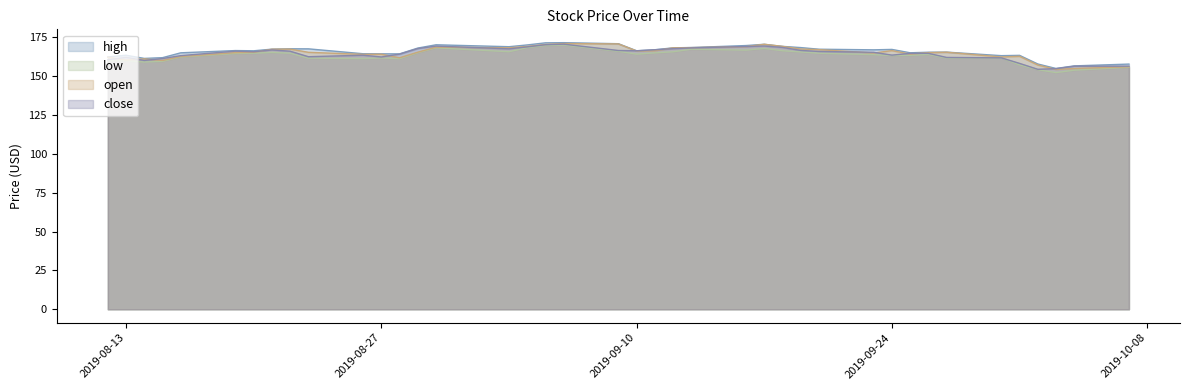

Which has a higher value, 2019-10-03 or 2019-10-04?

2019-10-04